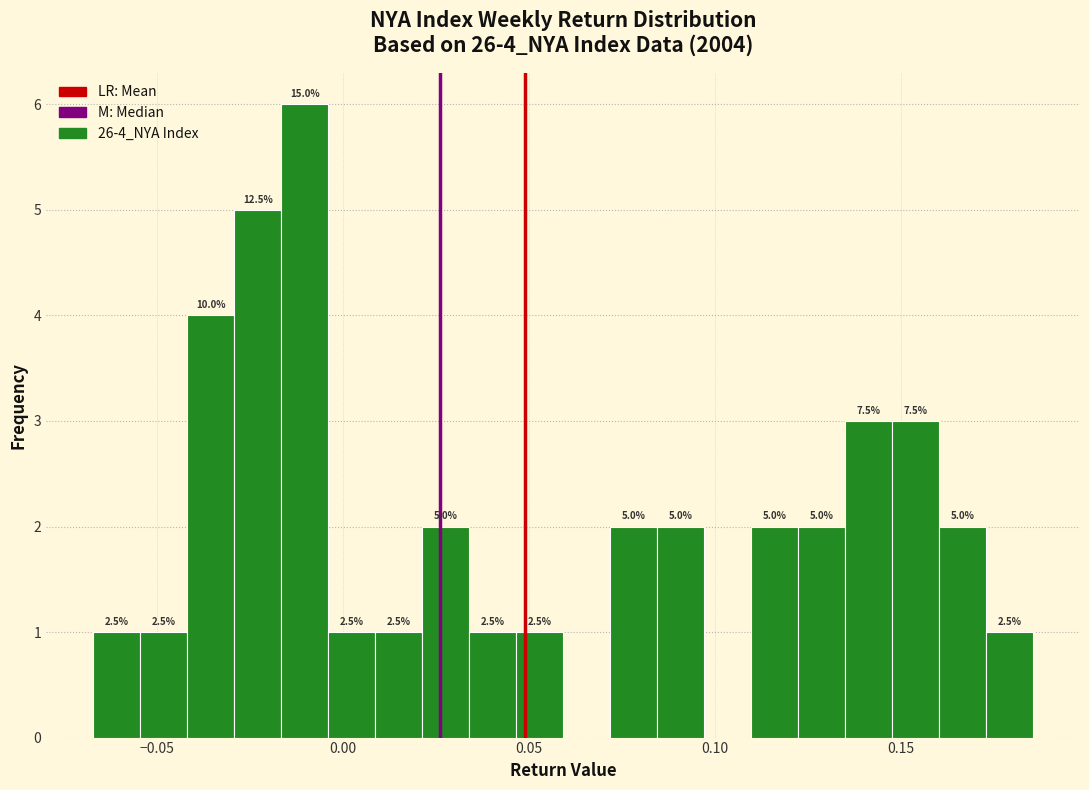

Around what value on the x-axis is the tallest bar? Give the approximate position of its centre, as read against the axis.

-0.010